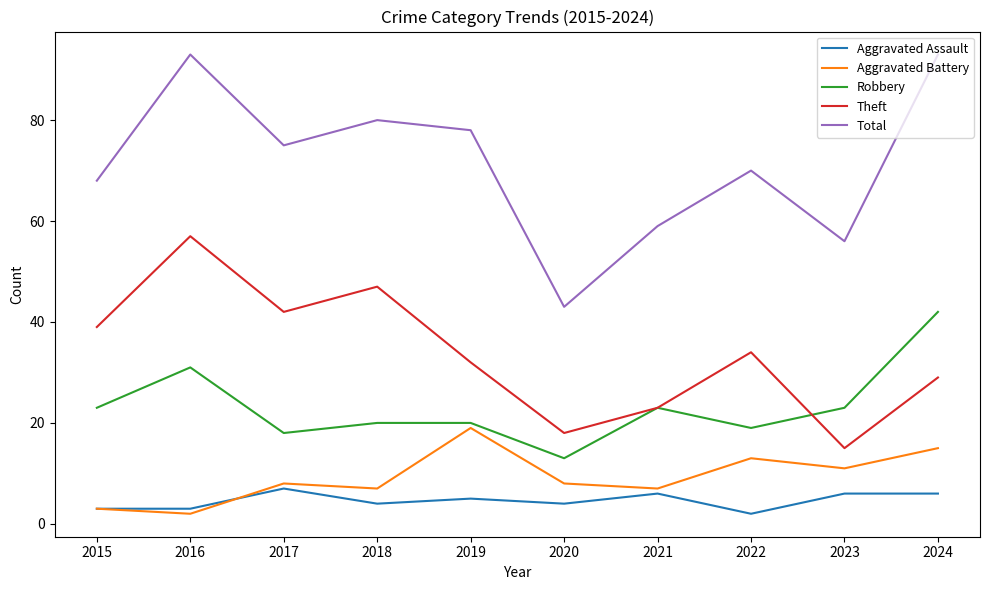

Is it true that Robbery equals 41 at 2021?

False